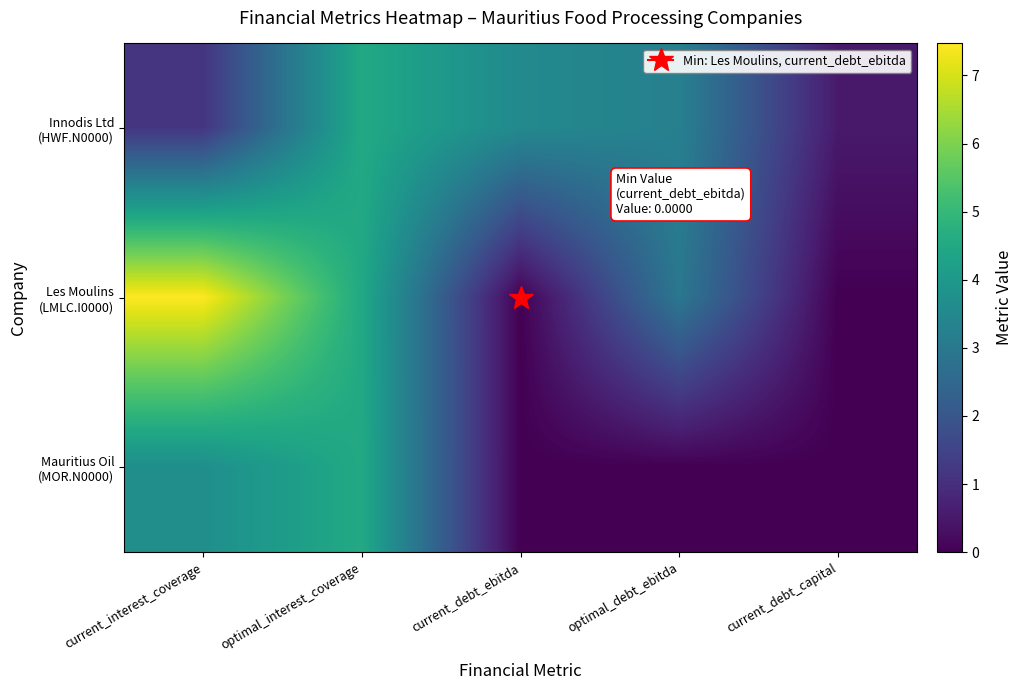

Between optimal_interest_coverage and current_debt_ebitda, which is larger?

optimal_interest_coverage